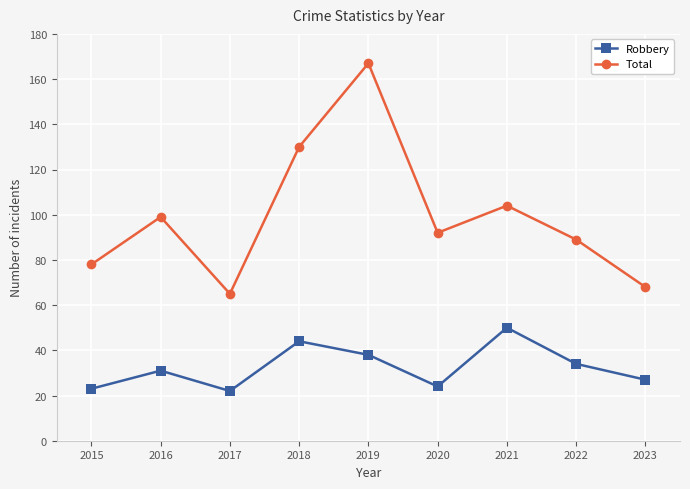

Which series has the largest range (max minus min)?

Total